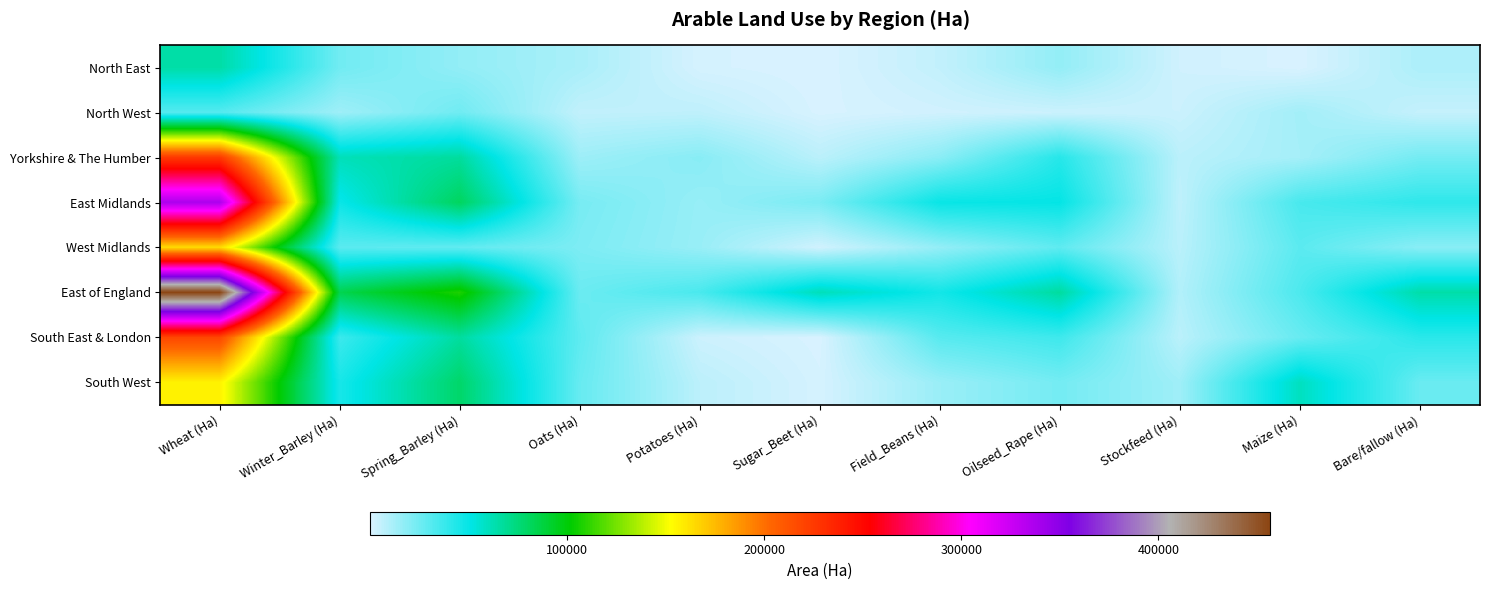

Which series changed the most between Spring_Barley (Ha) and Potatoes (Ha)?

East of England